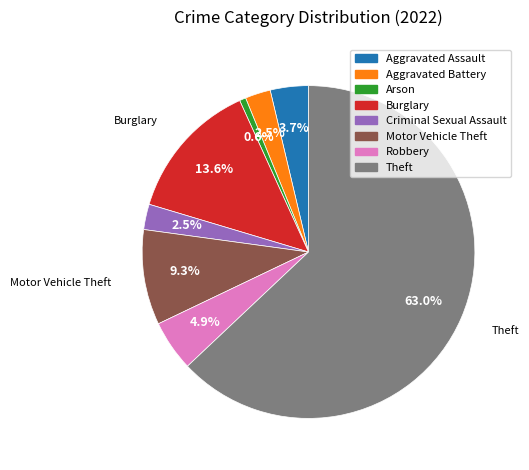

Which slice is the smallest?

Arson